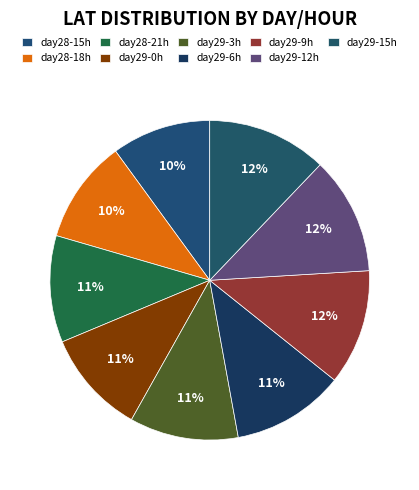

How many segments does this pie chart have?

9